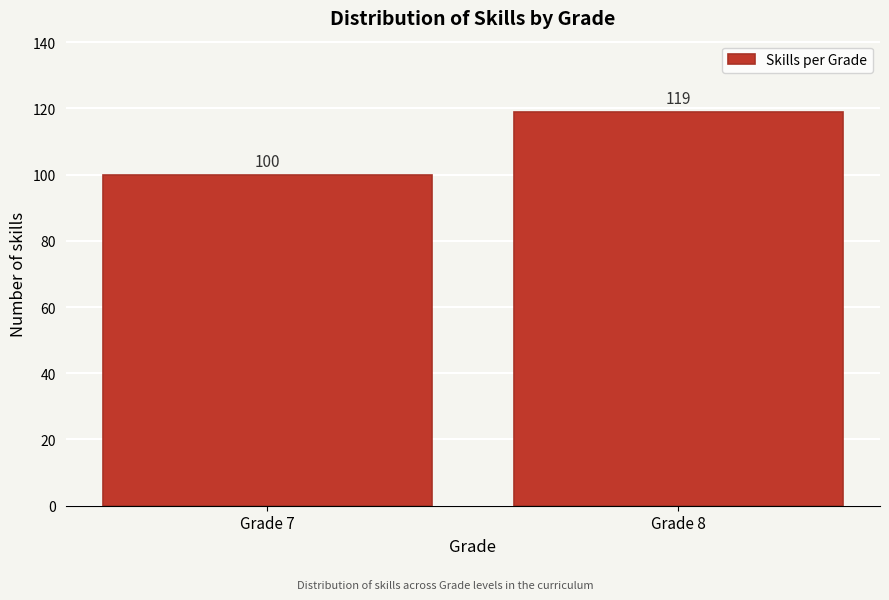

Reading right to left, extract all data points from this chart.

119	100